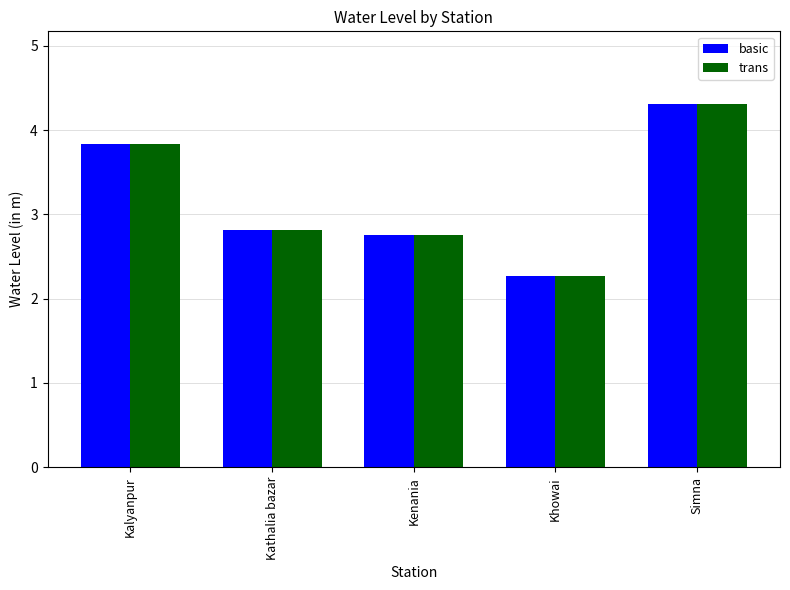

The value of trans at Kalyanpur is 3.8. True or false?

True